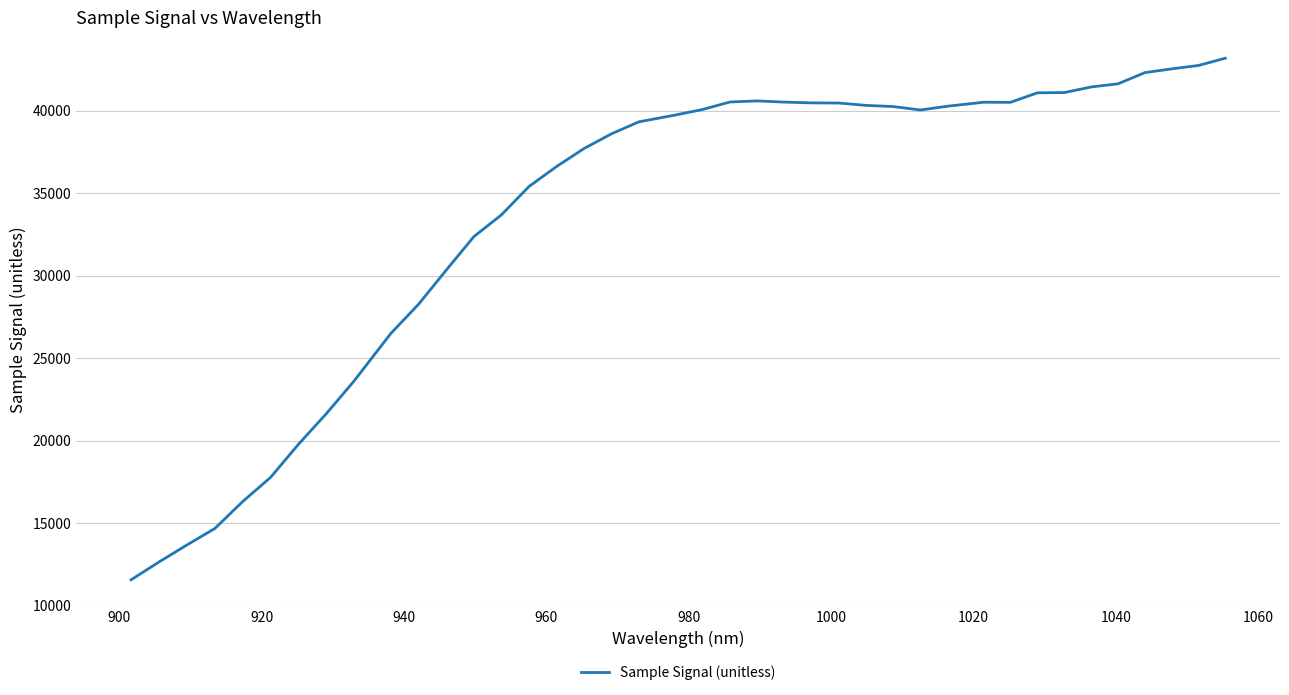

What is the minimum value shown in the chart?

11560